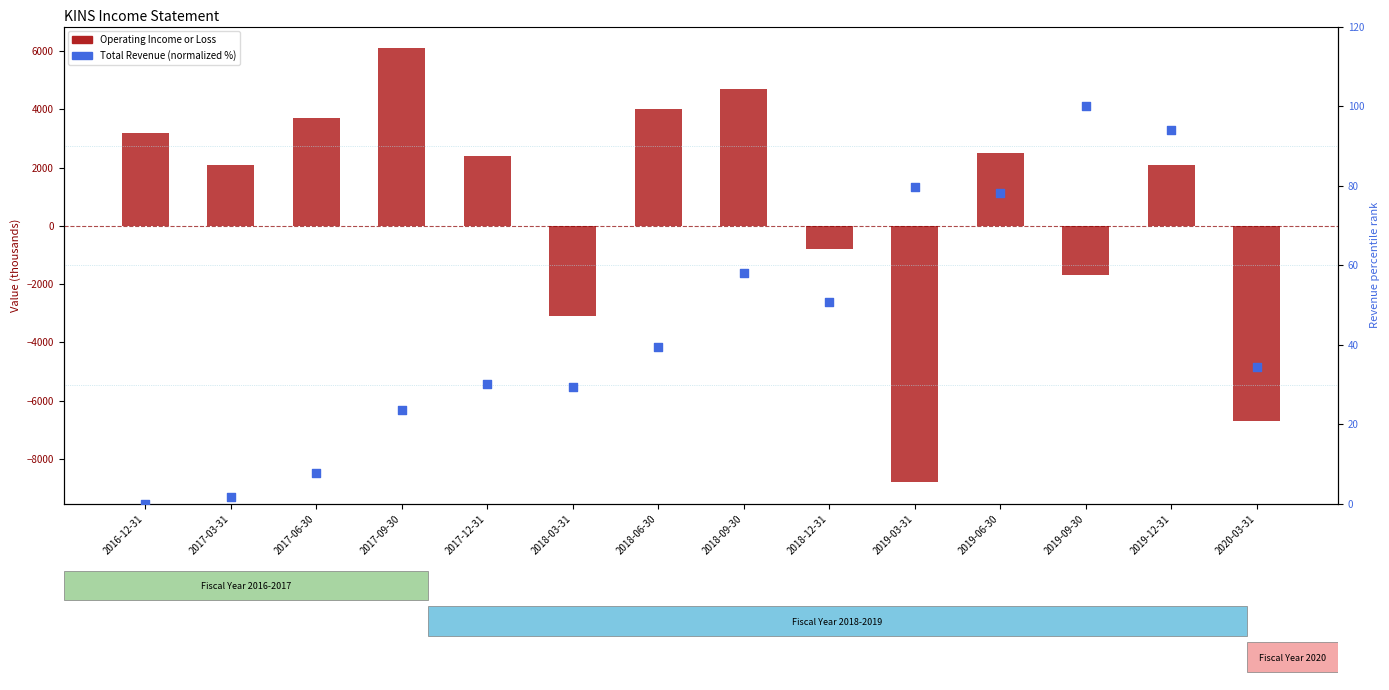

What are all the series names shown in the legend?

Operating Income or Loss, Total Revenue (normalized %)